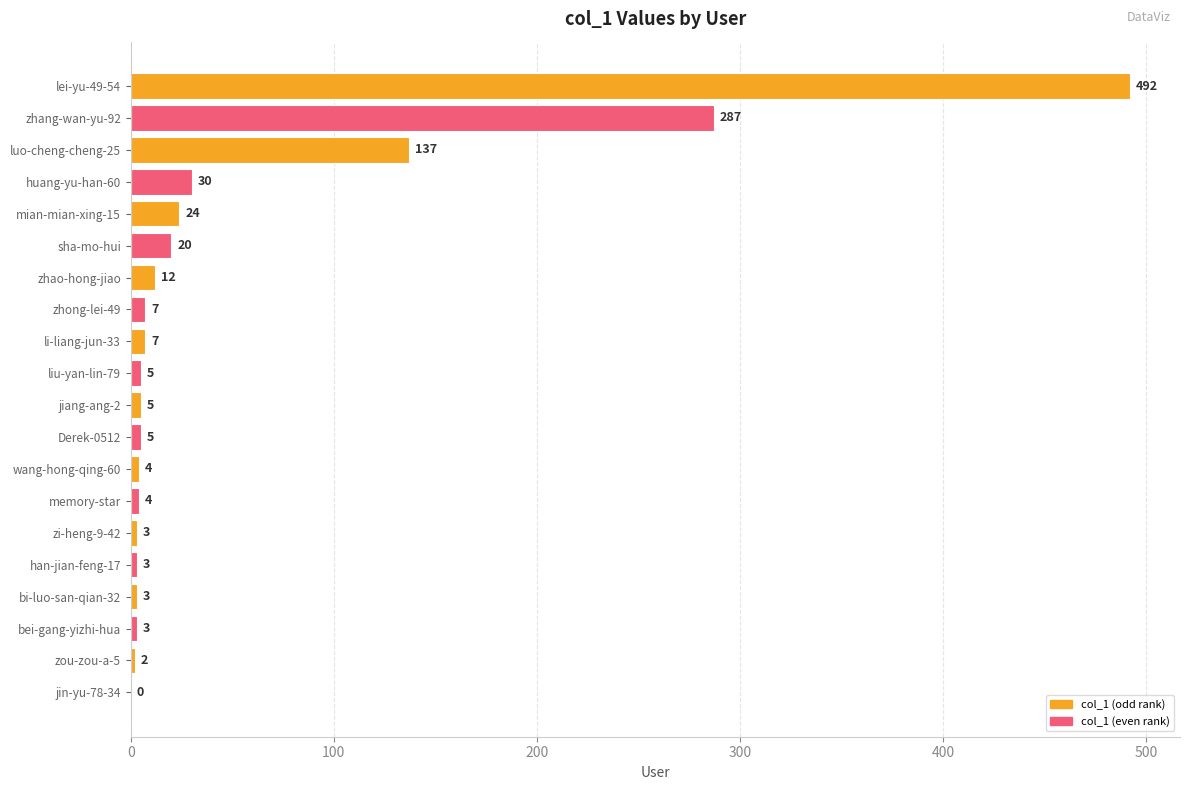

The value at zhang-wan-yu-92 is 185. True or false?

False